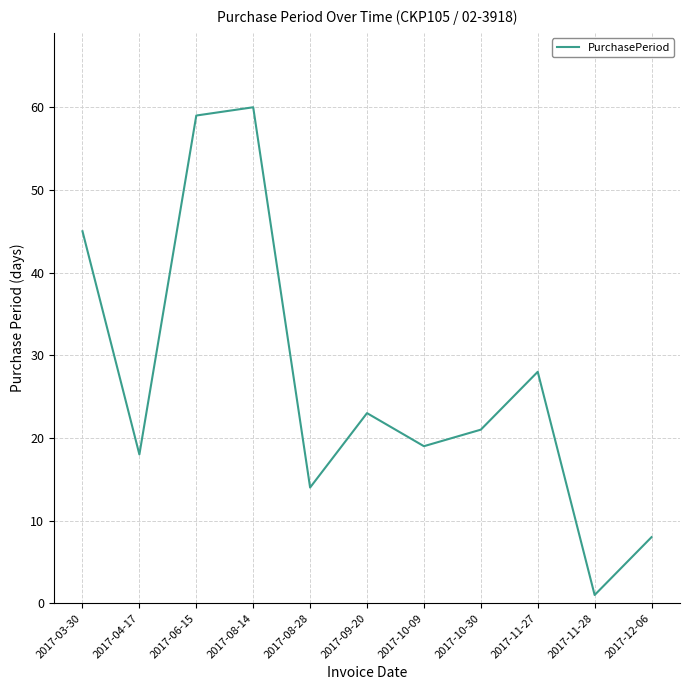

Between 2017-11-28 and 2017-03-30, which is larger?

2017-03-30